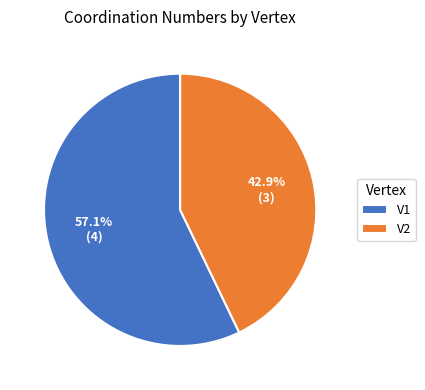

Rank the categories by value from highest to lowest.

V1, V2